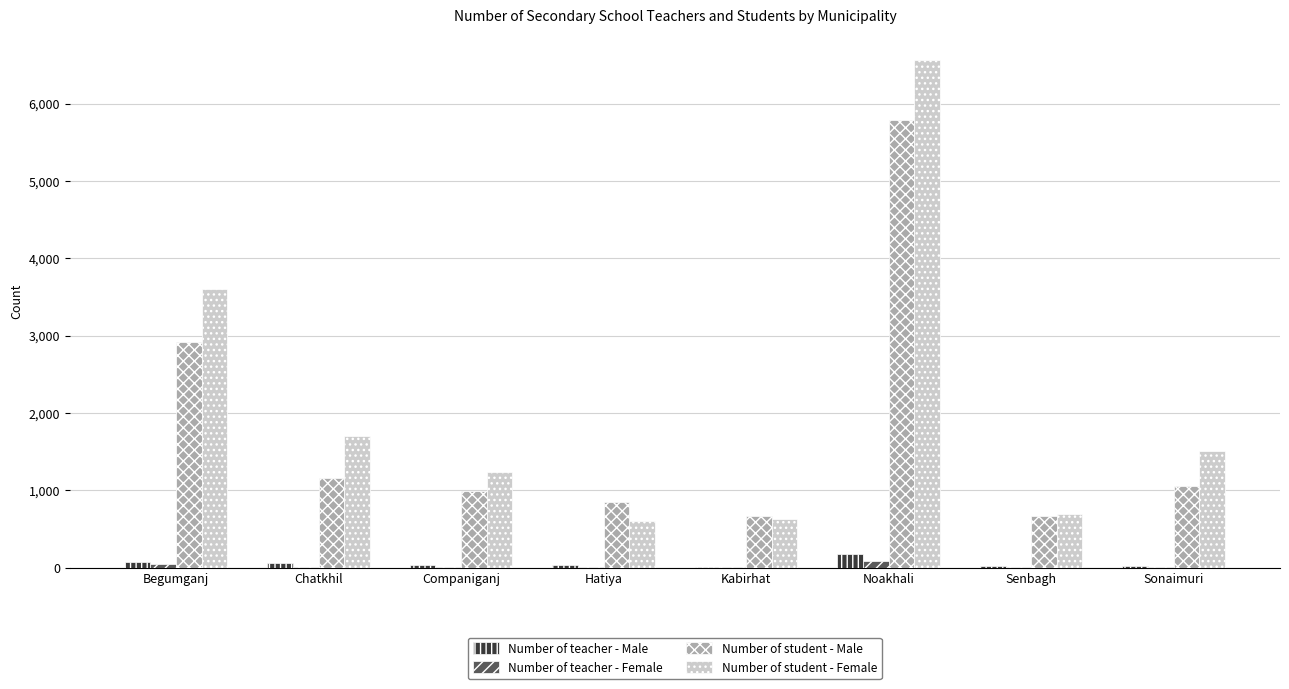

What is the highest value of the Number of student - Male series?

5786